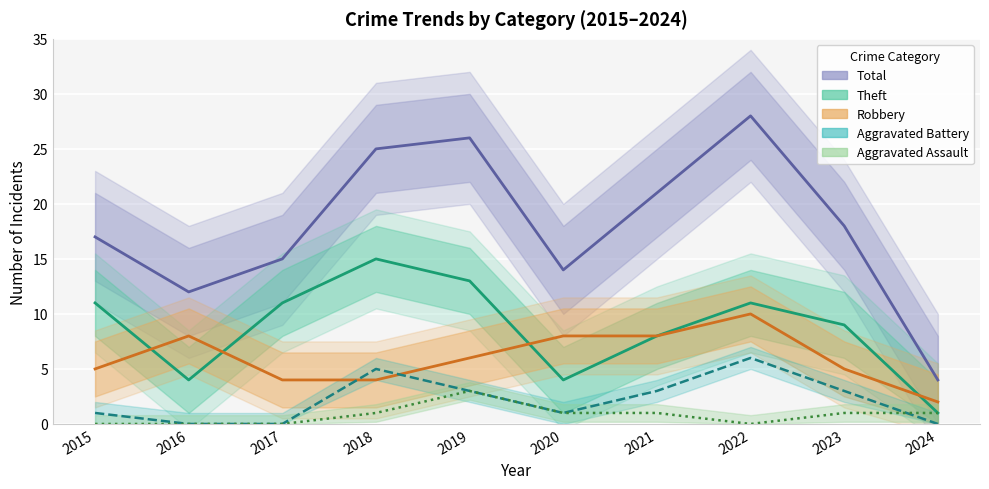

List the labels in order of Theft value, smallest first.

2024, 2016, 2020, 2021, 2023, 2015, 2017, 2022, 2019, 2018